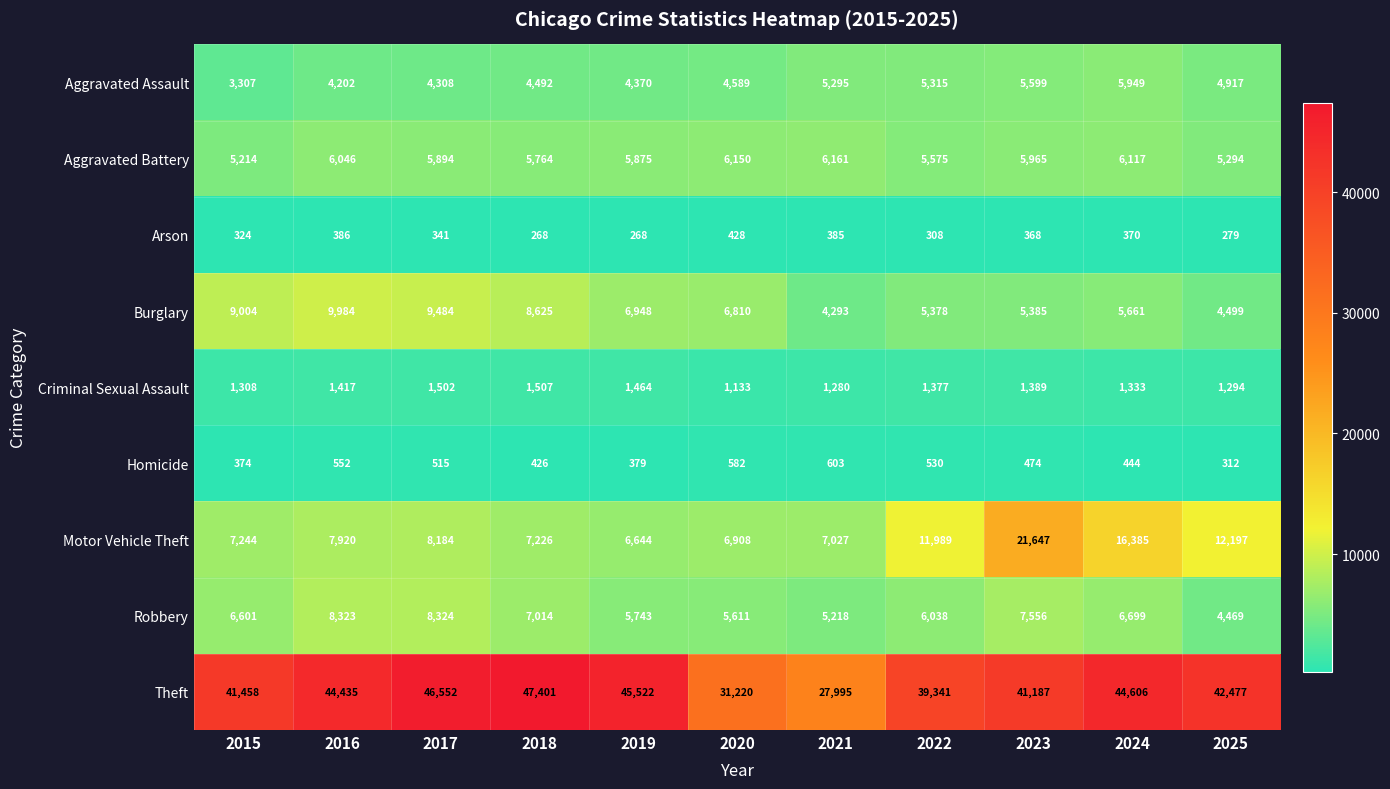

Rank the categories by Aggravated Assault value from highest to lowest.

2024, 2023, 2022, 2021, 2025, 2020, 2018, 2019, 2017, 2016, 2015